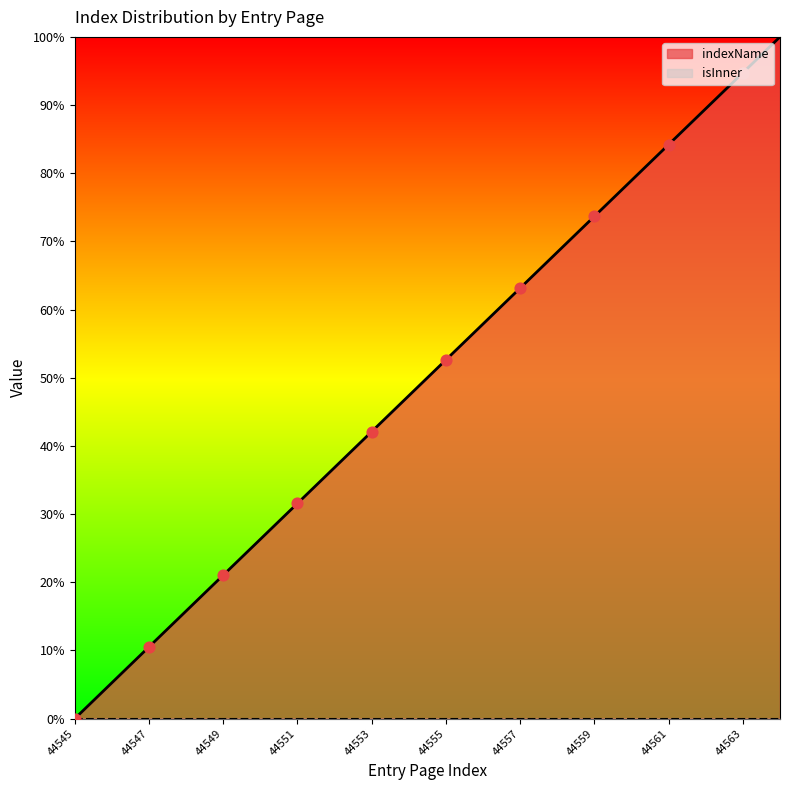

What is the ratio of the value at 44554 to the value at 44548?

3.0